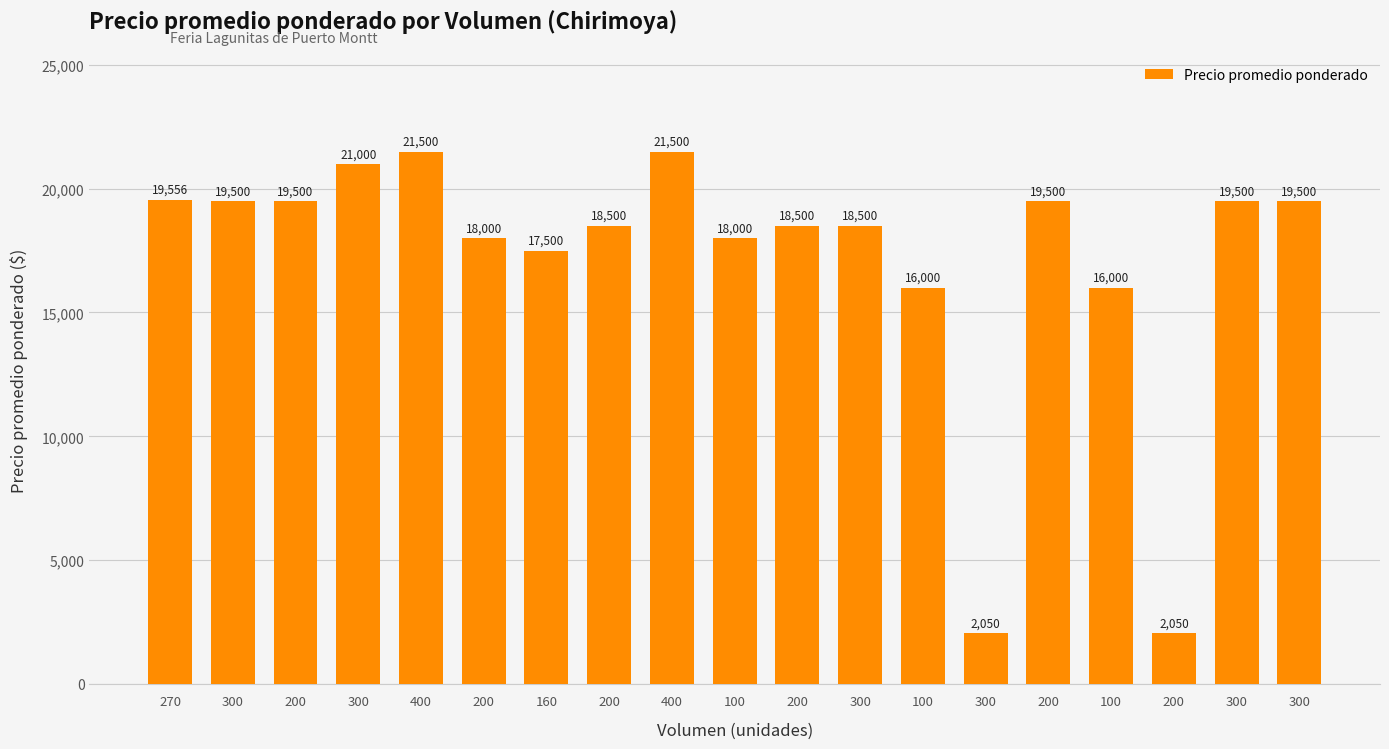

Reading right to left, extract all data points from this chart.

19500	19500	2050	16000	19500	2050	16000	18500	18500	18000	21500	18500	17500	18000	21500	21000	19500	19500	19556